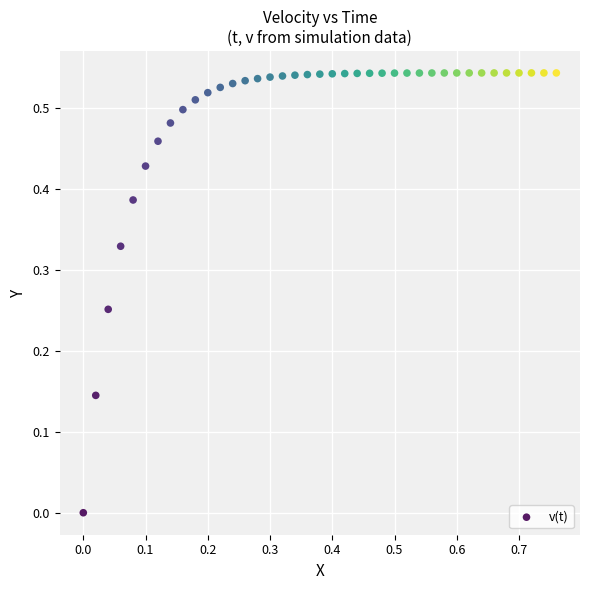

What is the range of X values (max minus min)?

0.8